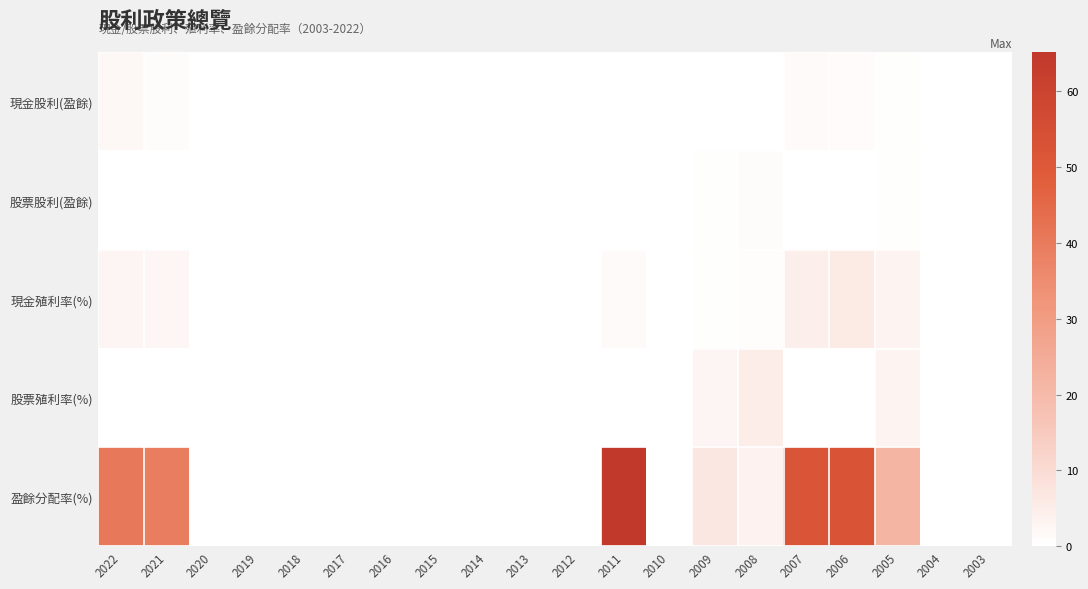

Rank the series at 2021 from lowest to highest value.

股票股利(盈餘), 股票殖利率(%), 現金股利(盈餘), 現金殖利率(%), 盈餘分配率(%)